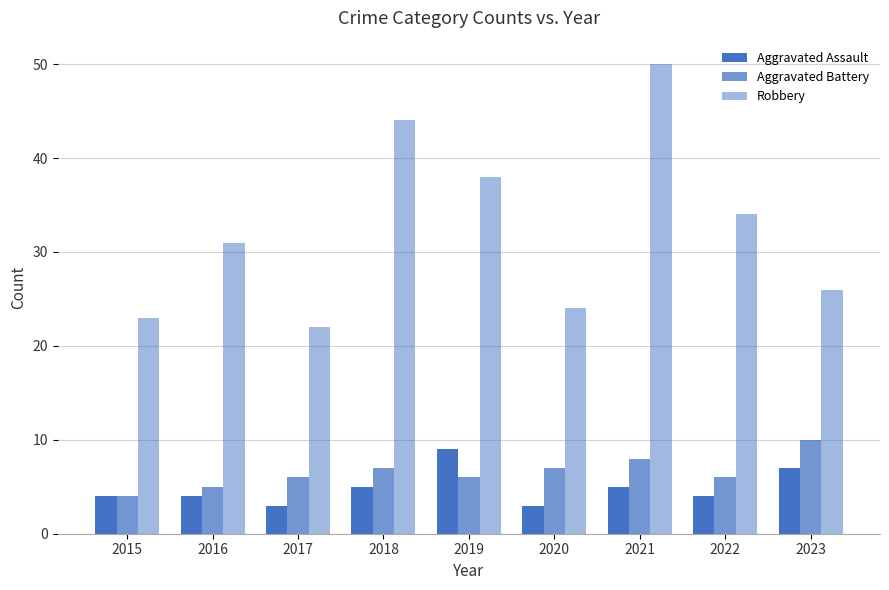

What is the difference between the second highest and minimum values in the Robbery series?

22